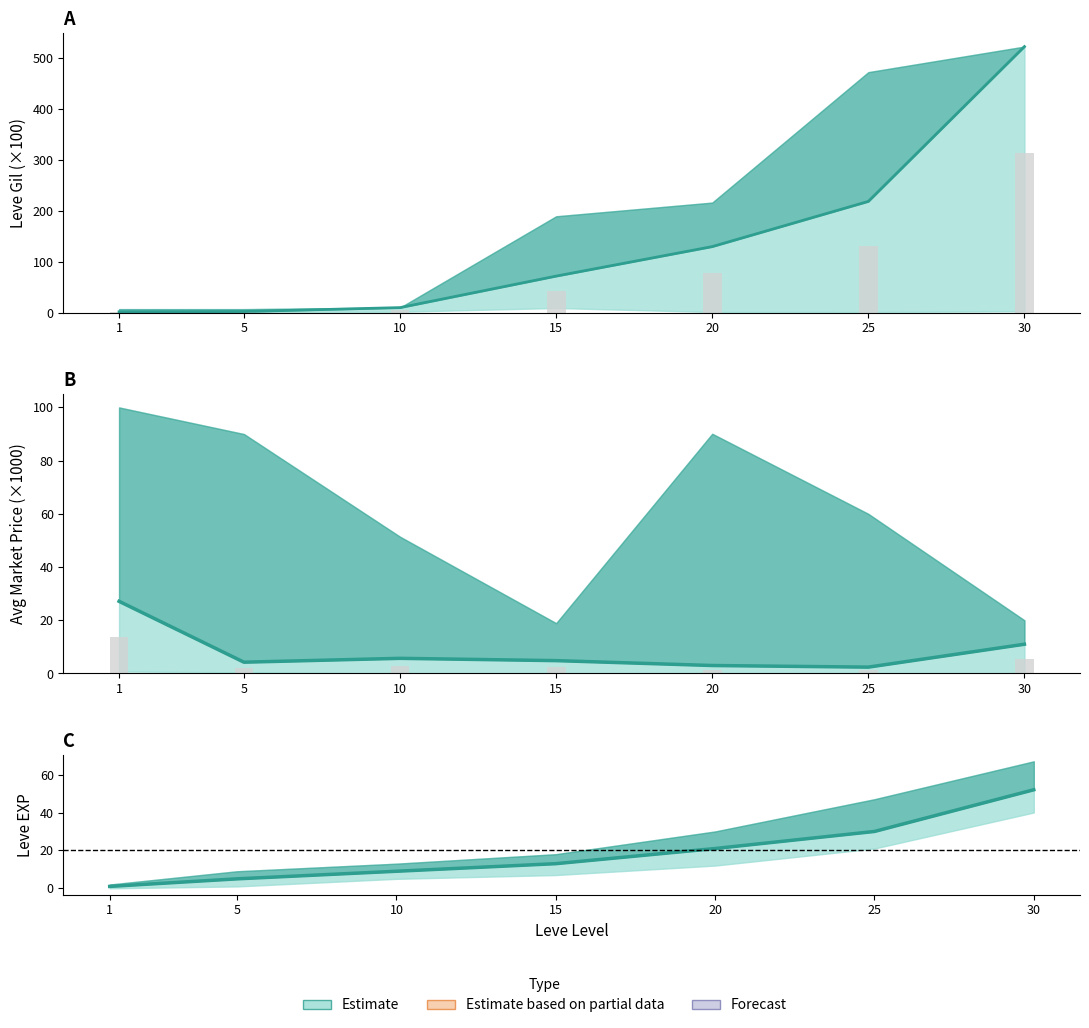

Is it true that Leve EXP equals 12.3 at 10?

False